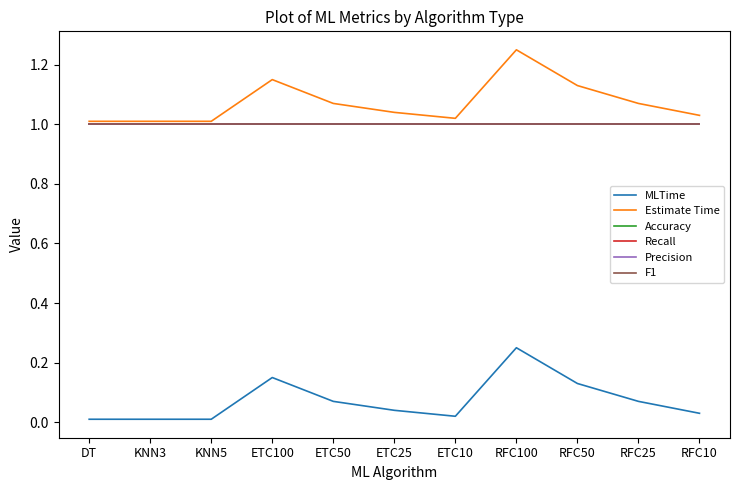

What value does the Precision series have at RFC100?

1.0